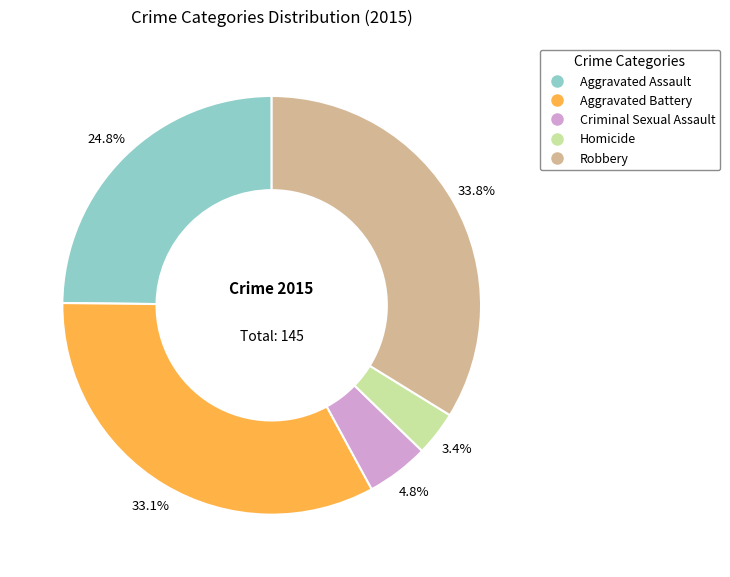

To the nearest percent, what portion does Homicide represent?

3%